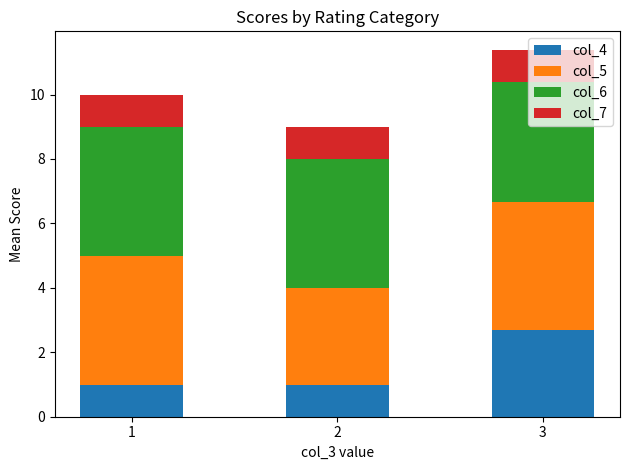

What is the total value across all series at 2?

9.0